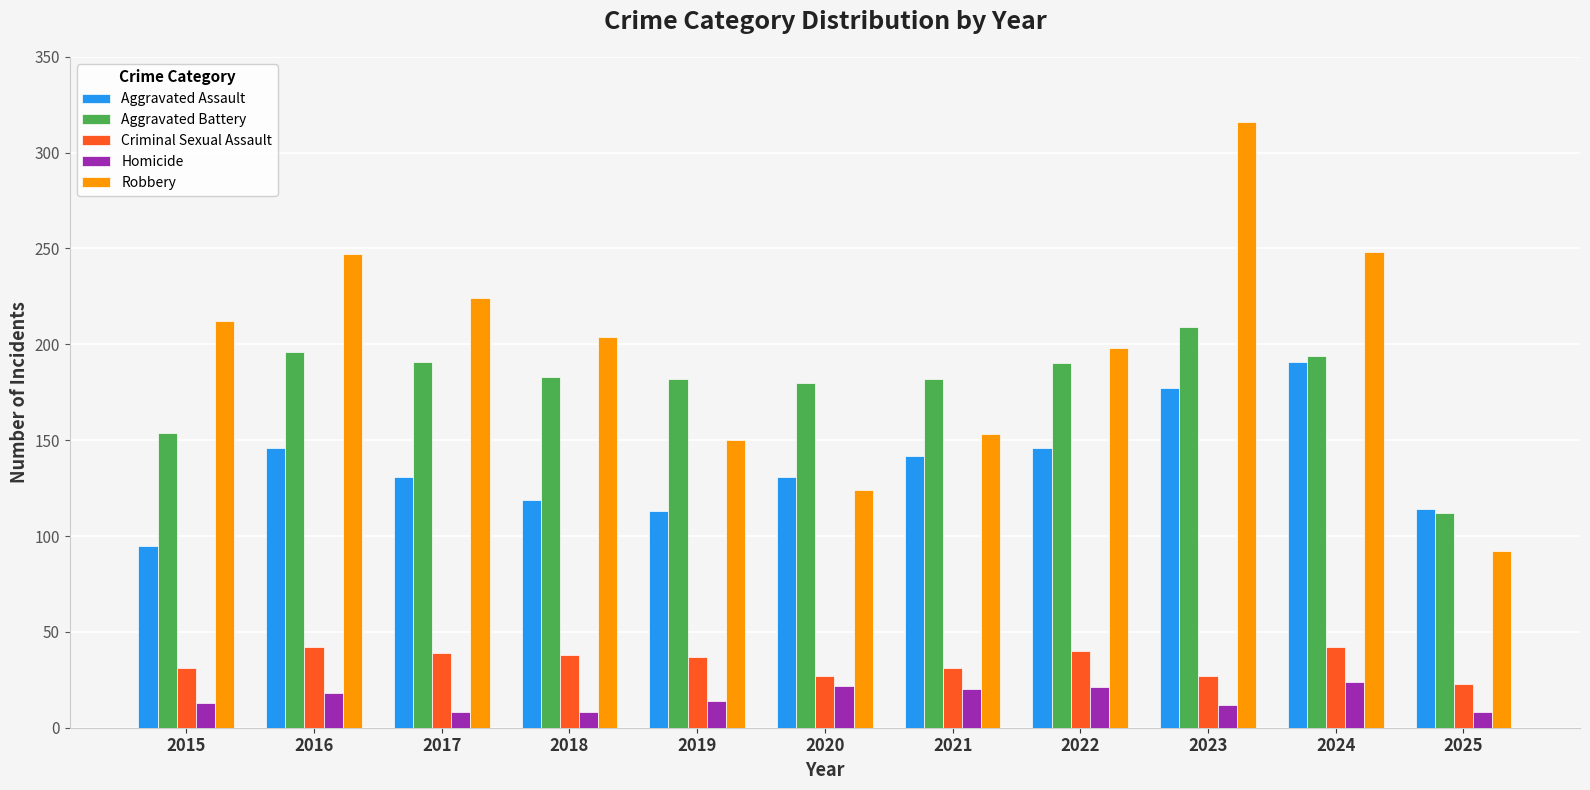

What is the sum of all Criminal Sexual Assault values?

377